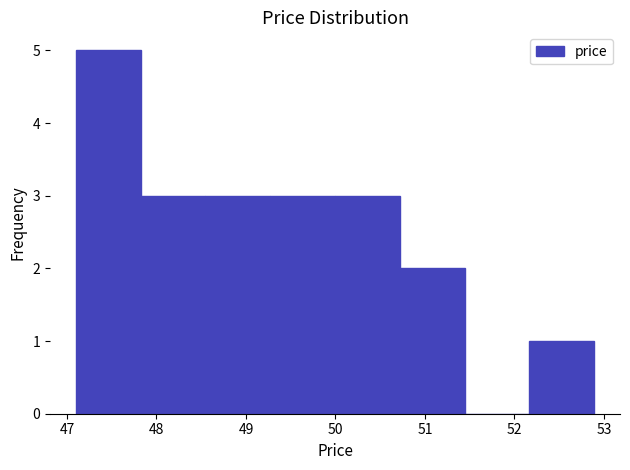

Reading left to right, transcribe this chart: for each bar, give the range it covers on the x-axis and its height. Neither the bar edges nor the heights are printed on the chart, so give them approximately, as read against the axes.

47.1 to 47.8: 5
47.8 to 48.5: 3
48.5 to 49.3: 3
49.3 to 50.0: 3
50.0 to 50.7: 3
50.7 to 51.4: 2
51.4 to 52.2: 0
52.2 to 52.9: 1